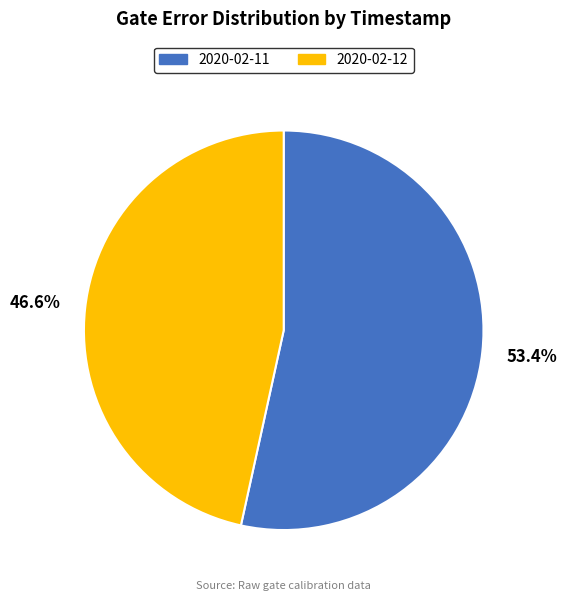

Does 2020-02-11 represent more than half of the total?

Yes